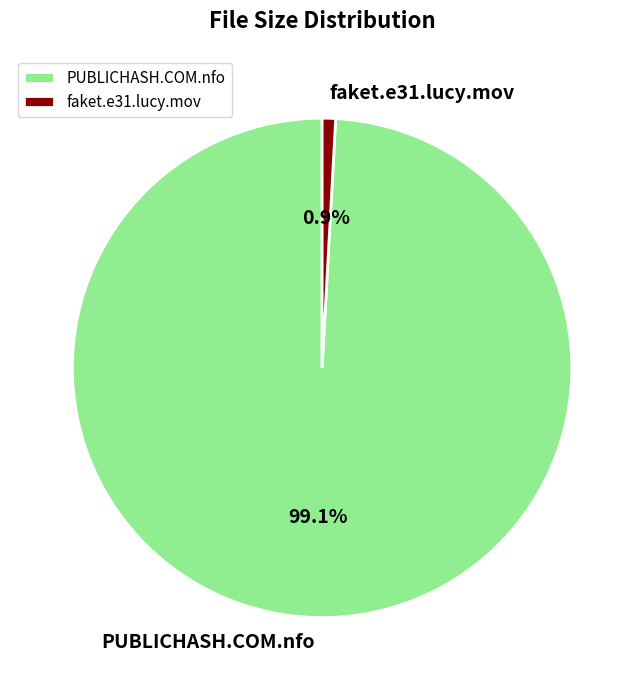

What portion of the pie excludes faket.e31.lucy.mov?

99.1%